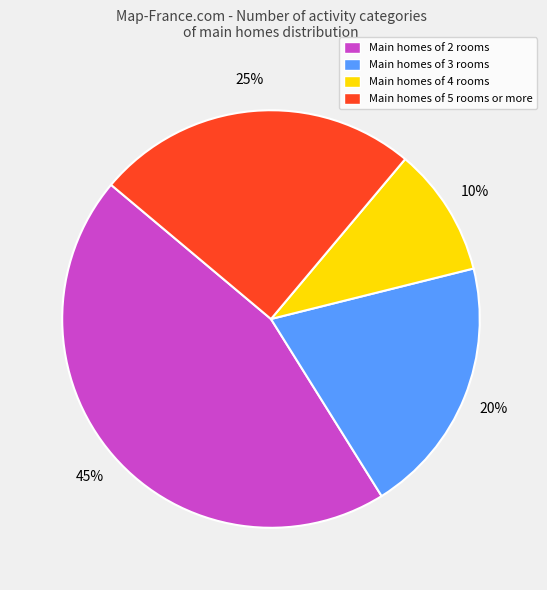

Which has a higher value, Main homes of 2 rooms or Main homes of 5 rooms or more?

Main homes of 2 rooms